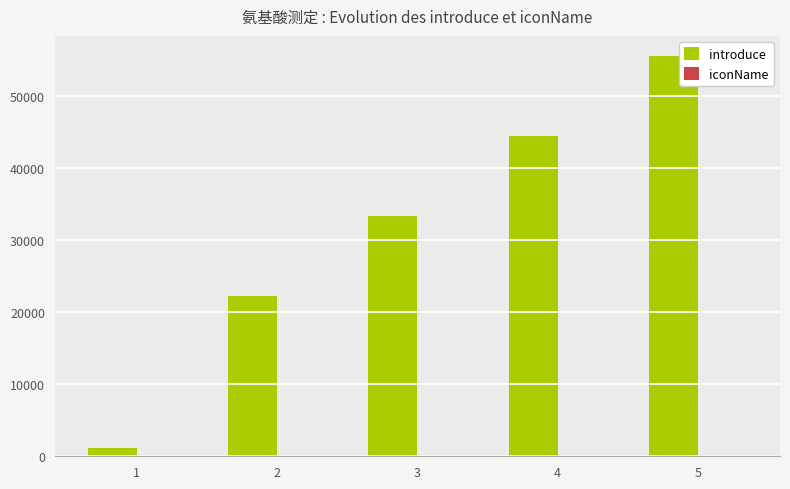

The value of introduce at 3 is 22375. True or false?

False